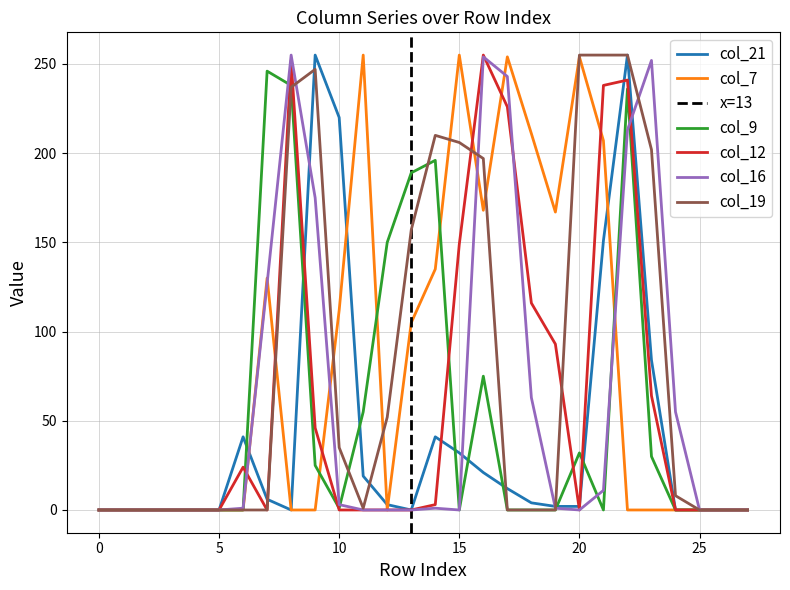

How many positive values does the col_21 series have?

16